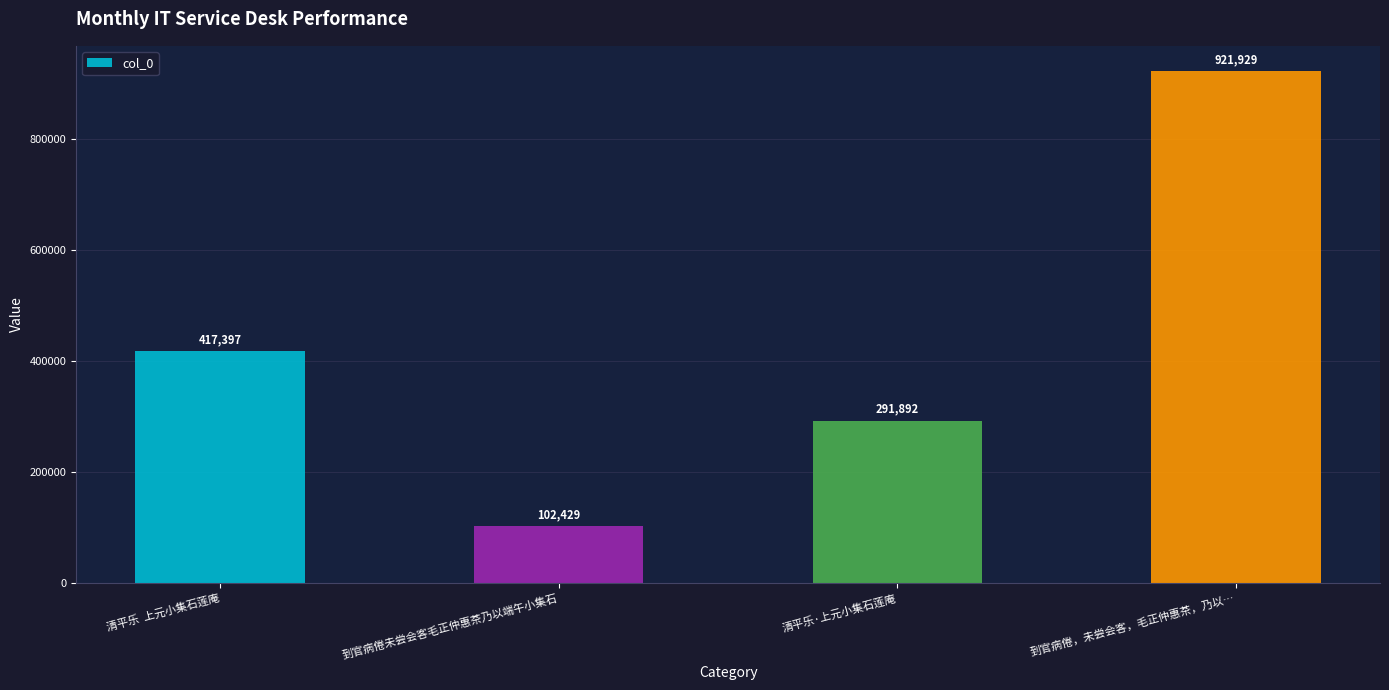

Reading right to left, extract all data points from this chart.

921929	291892	102429	417397